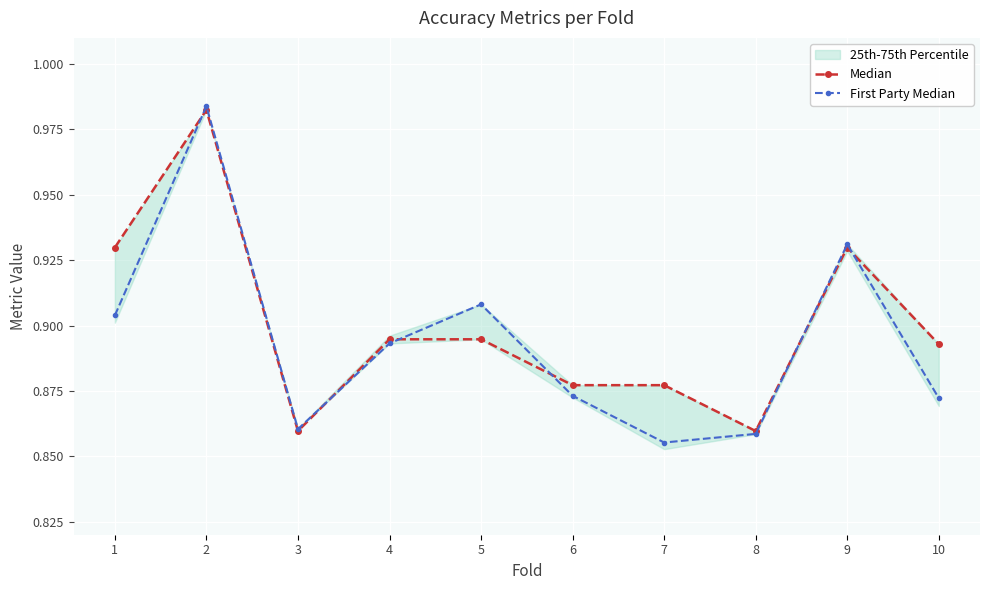

Rank the series by their maximum value, from highest to lowest.

First Party Median, Median